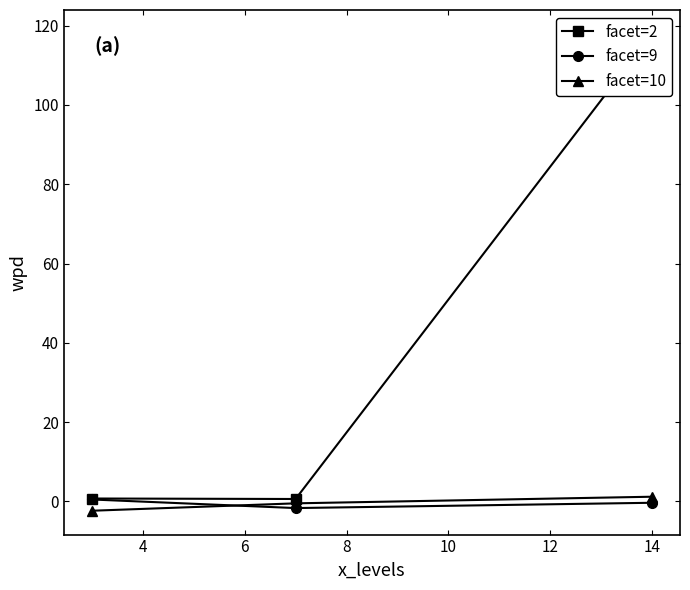

Does the chart have visible grid lines?

No